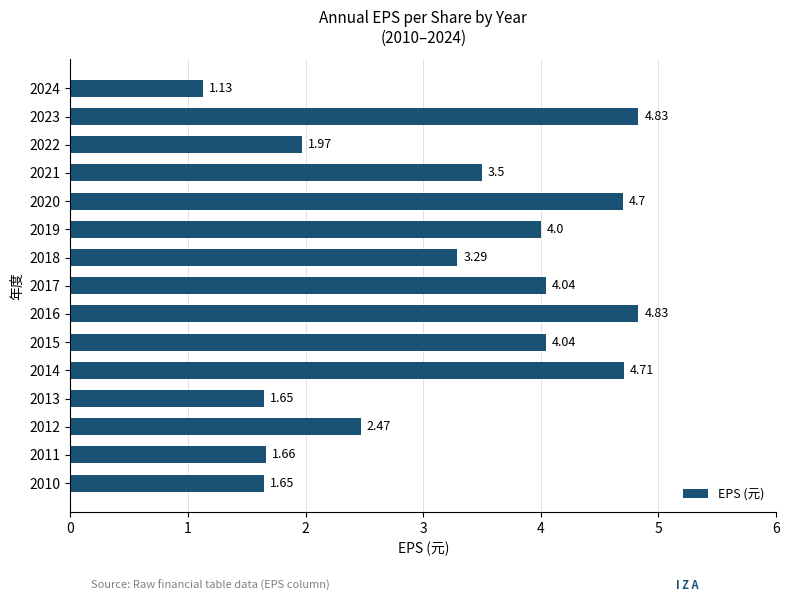

Between 2010 and 2022, which is larger?

2022